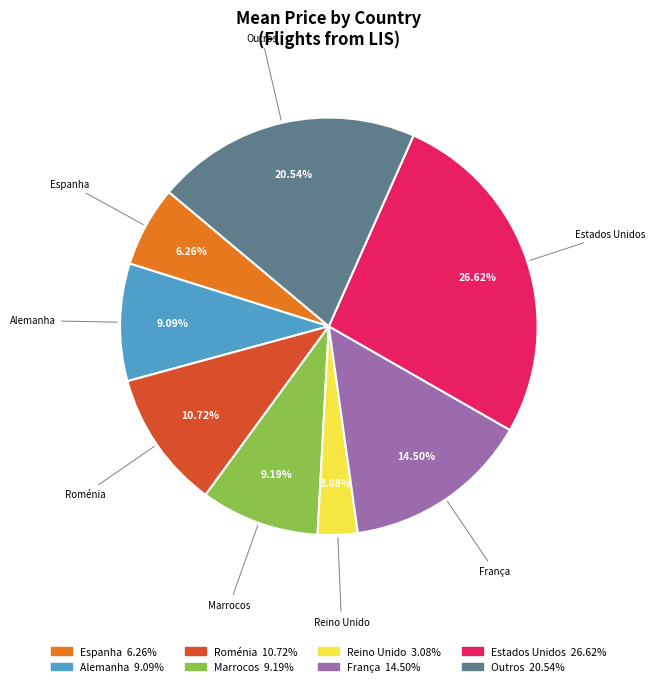

How many slices are in this pie chart?

8